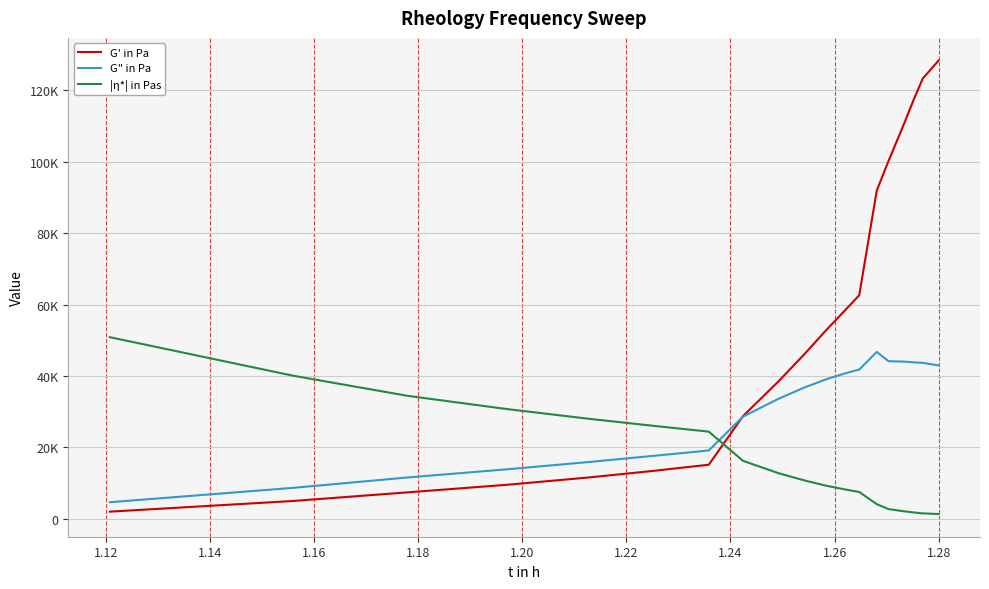

At how many categories does at least one series exceed 114003?

3